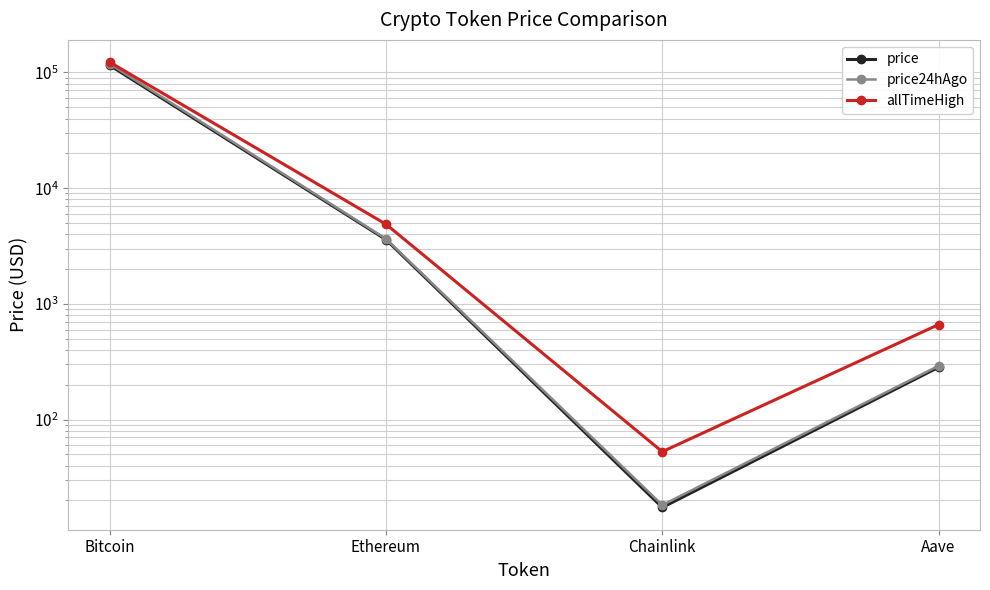

True or false: price and allTimeHigh intersect in this chart.

False